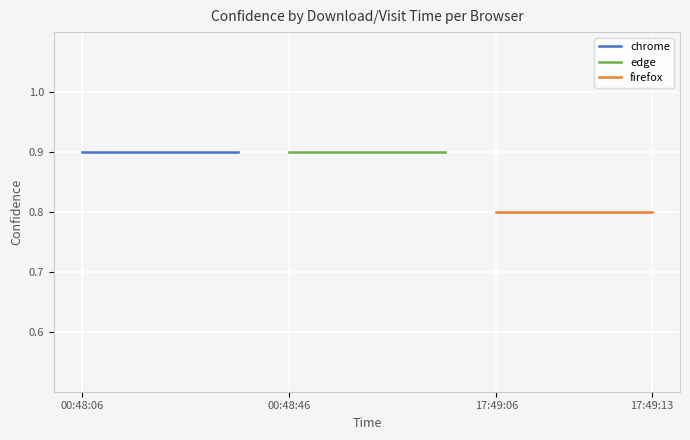

True or false: edge has more than 1 interior local peaks.

False